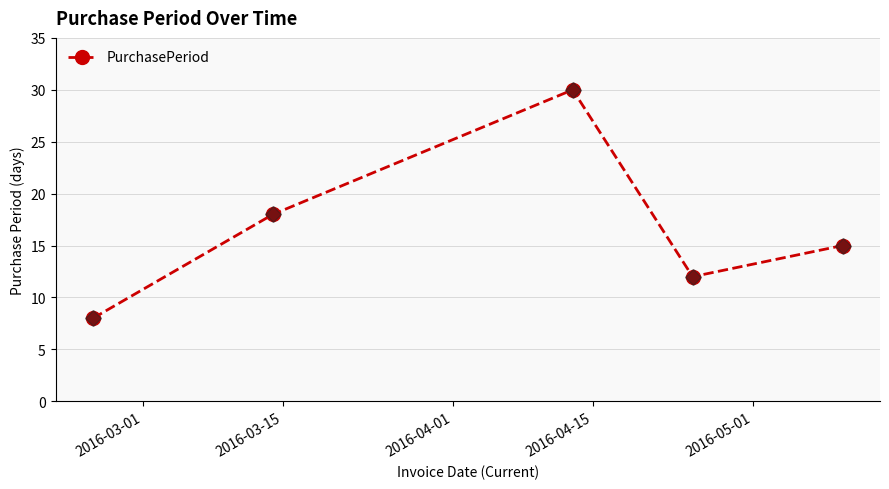

What is the maximum value shown in the chart?

30